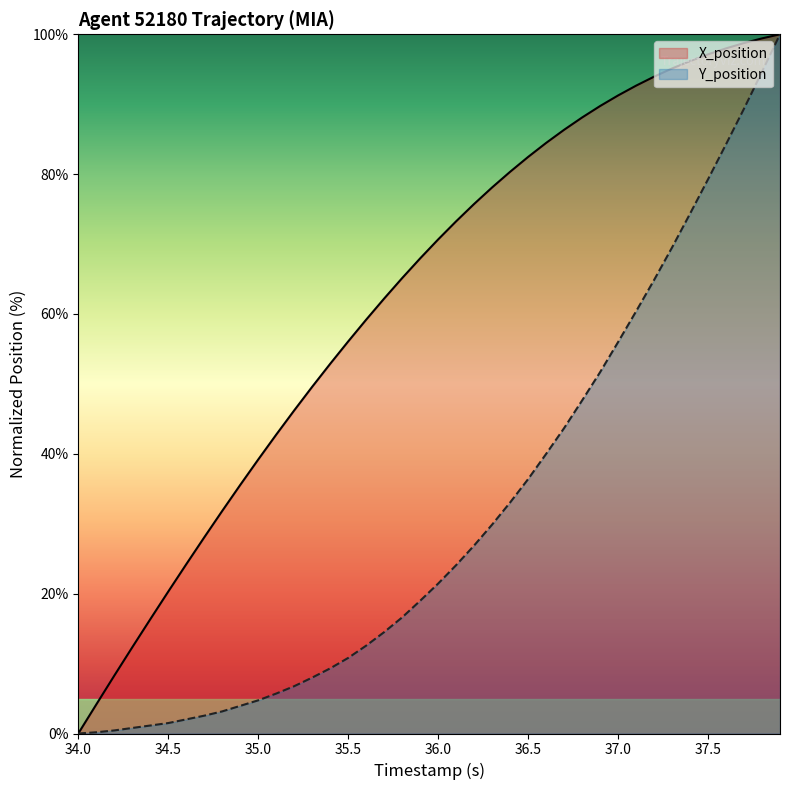

Does the chart display data point markers on the line(s)?

No